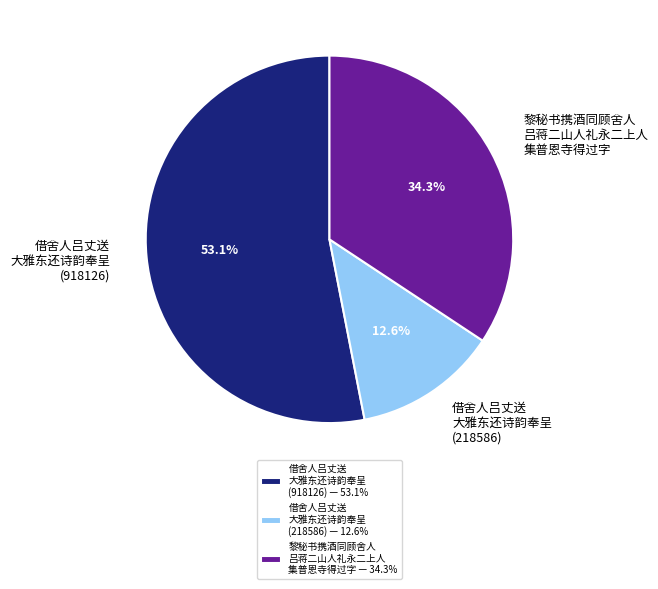

Does any single category account for the majority?

Yes